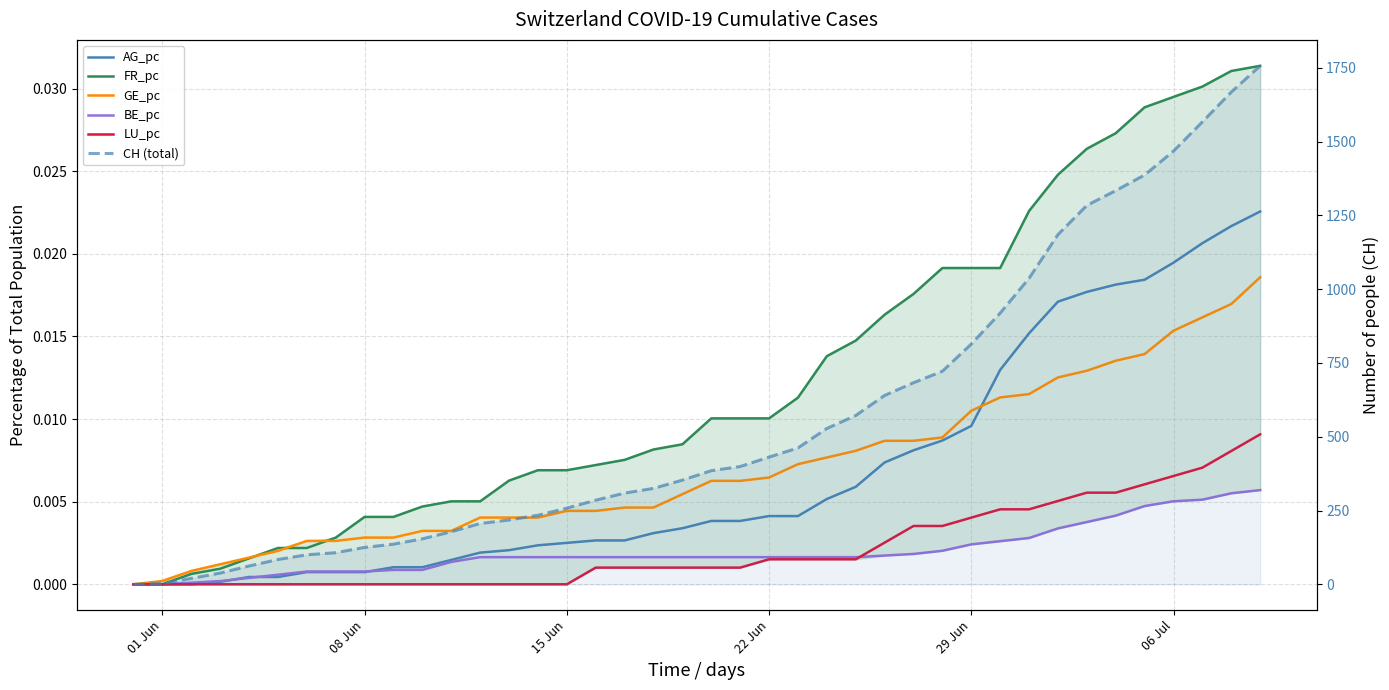

How many series are shown in this chart?

6